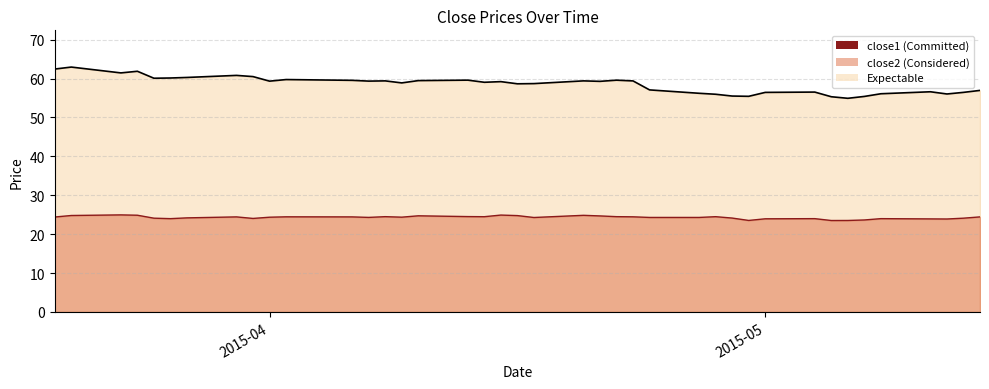

What is the sum of the close1 values at 2015-04-14 and 2015-03-27?

48.7